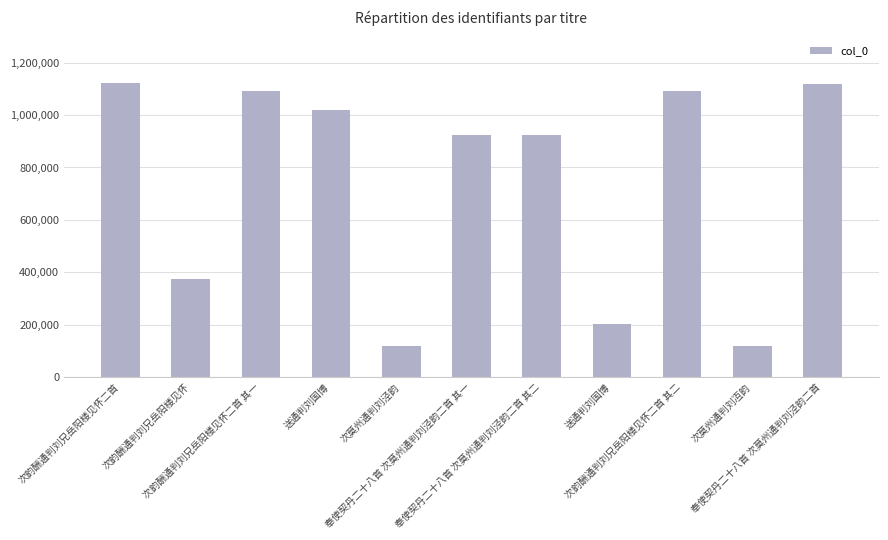

At which label is the value closest to 619766?

次韵酬通判刘兄岳阳楼见怀